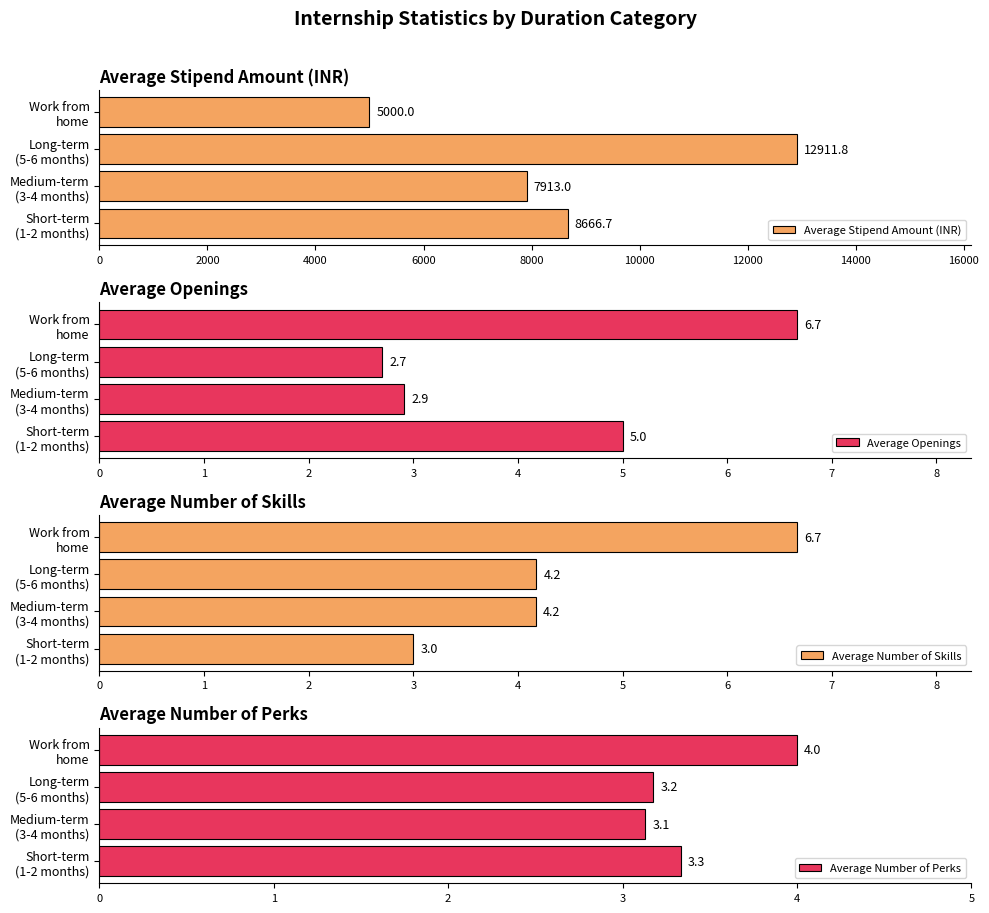

Rank the series by their maximum value, from highest to lowest.

Average Stipend Amount (INR), Average Openings, Average Number of Skills, Average Number of Perks